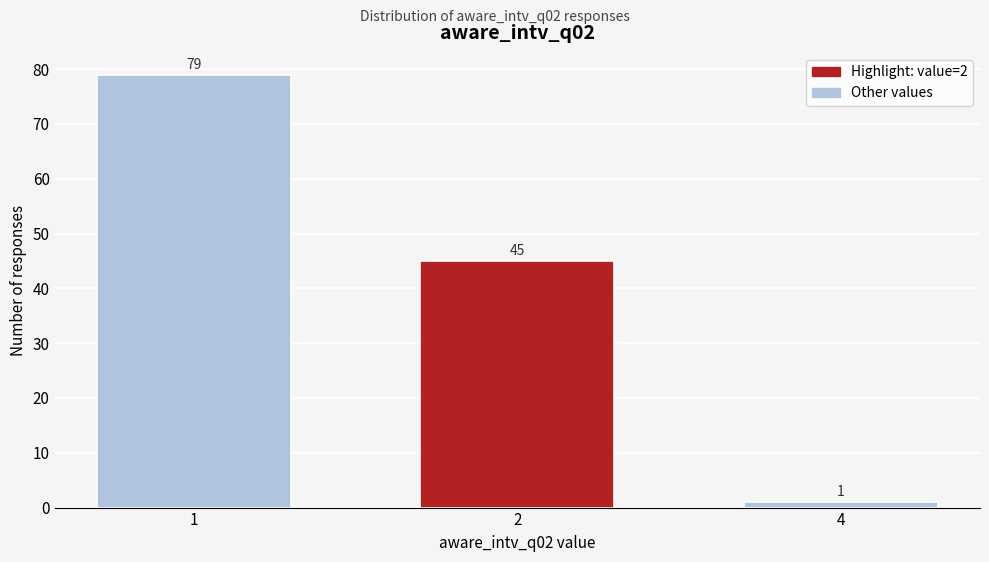

Reading right to left, what are all the values shown in this chart?

4=1	2=45	1=79